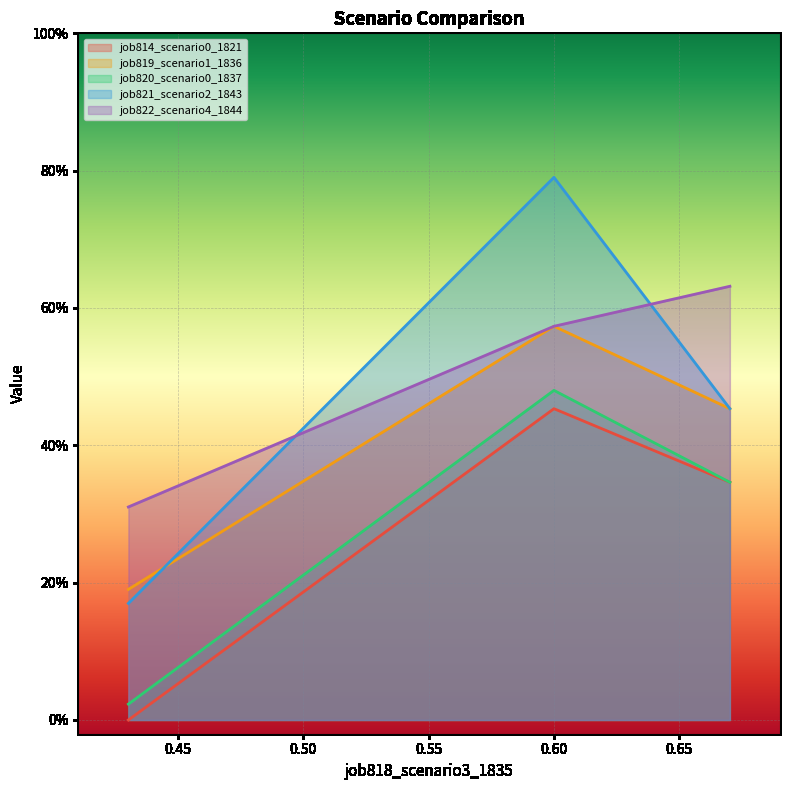

How many series are shown in this chart?

5